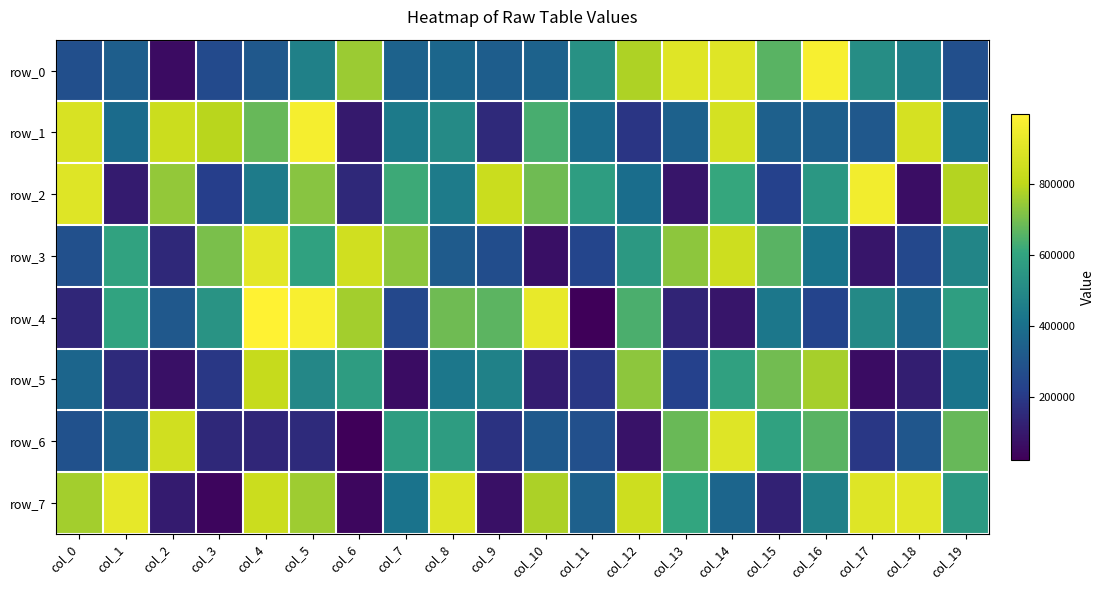

List the labels in order of row_5 value, largest first.

col_4, col_16, col_12, col_15, col_14, col_6, col_5, col_9, col_8, col_19, col_0, col_13, col_11, col_3, col_1, col_18, col_10, col_2, col_17, col_7